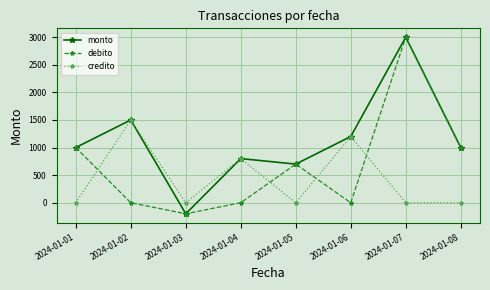

Between 2024-01-06 and 2024-01-08, which series saw the biggest shift?

credito